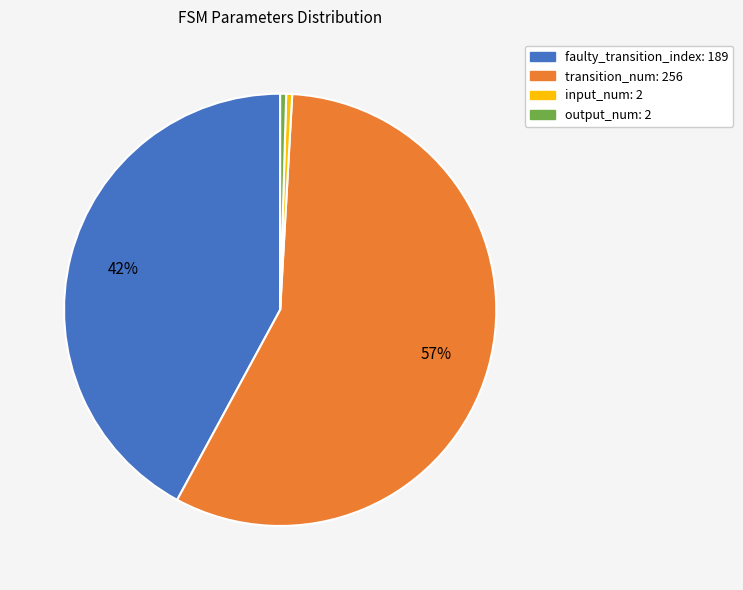

Does output_num: 2 represent more than half of the total?

No